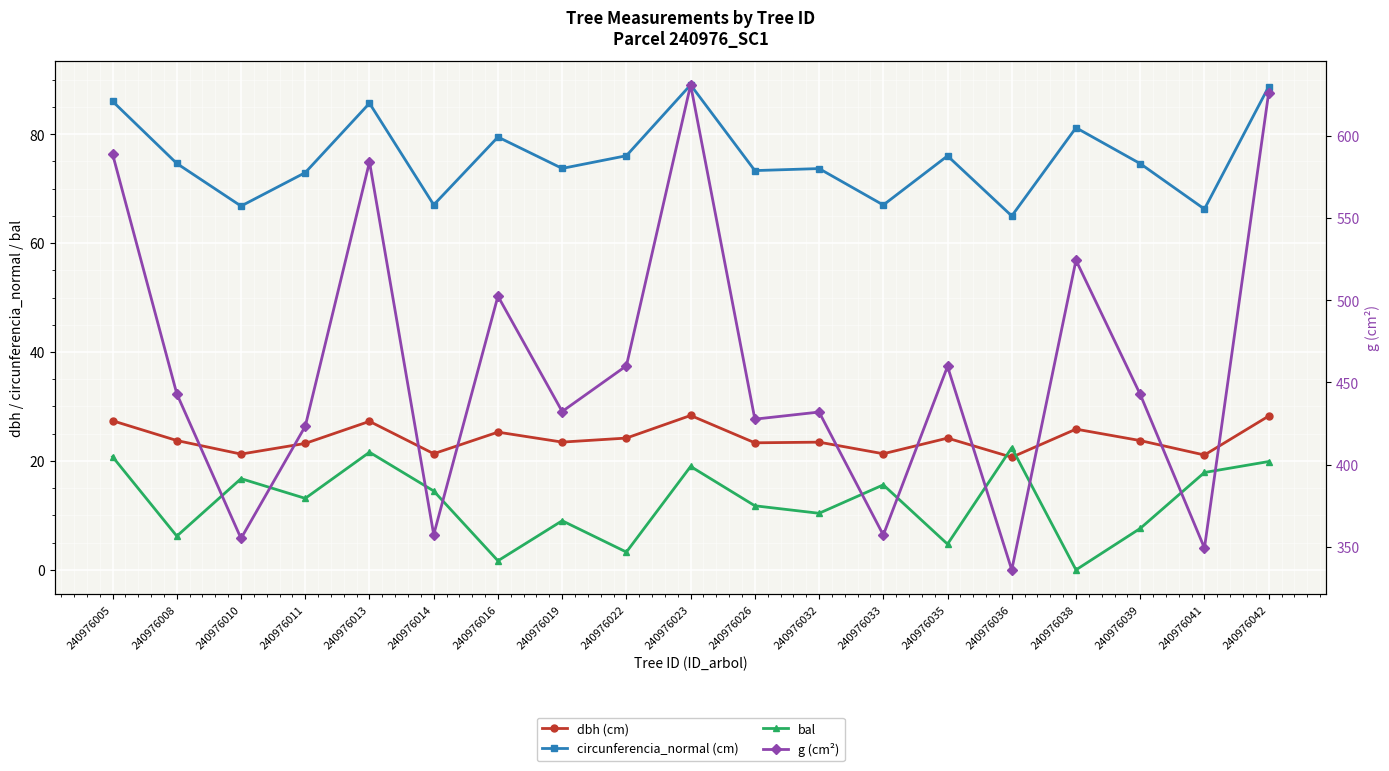

How many data points in bal are less than 13?

9